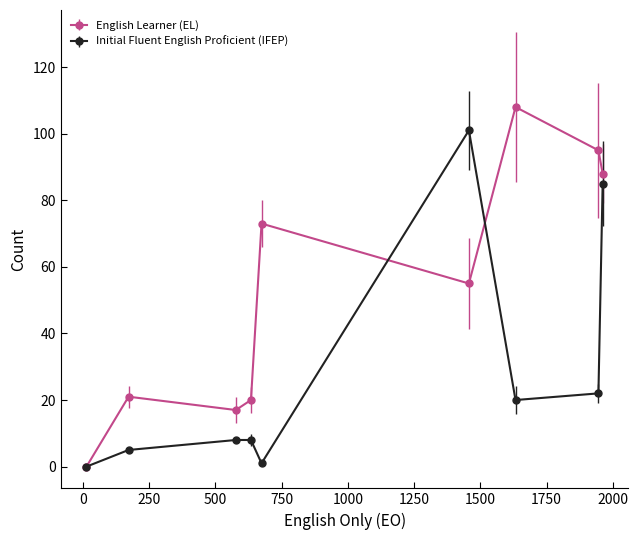

Reading left to right, extract all data points from this chart.

English Learner (EL): 0	21	17	20	73	55	108	95	88
Initial Fluent English Proficient (IFEP): 0	5	8	8	1	101	20	22	85